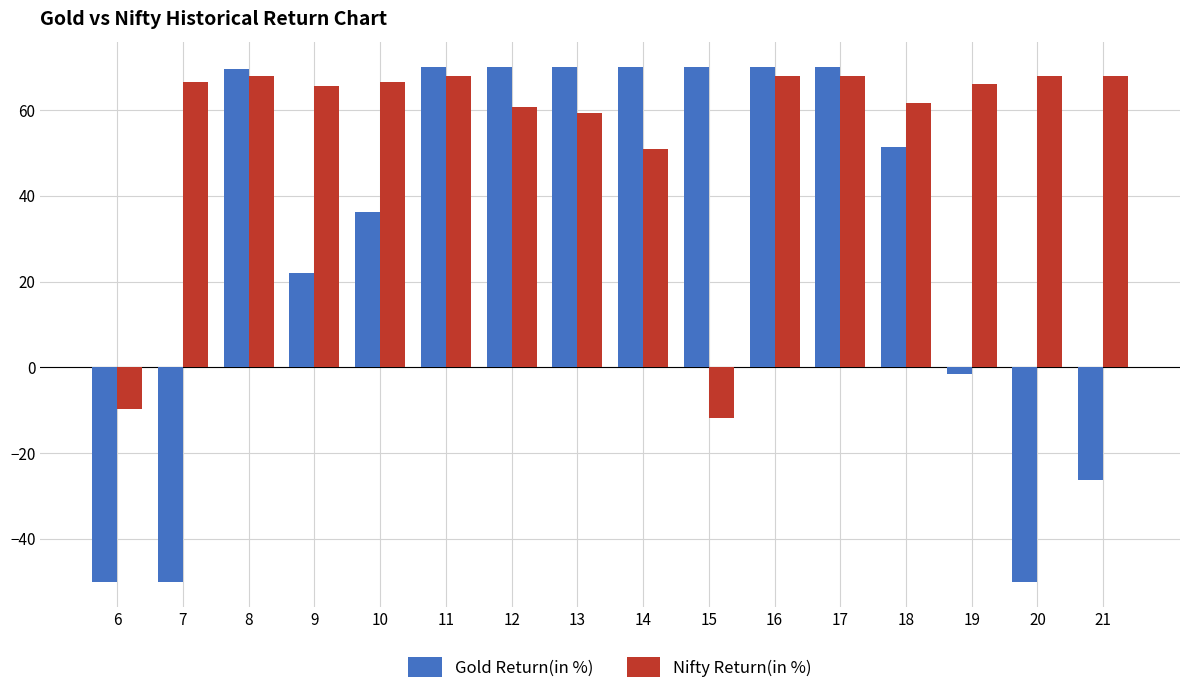

What is the lowest value of the Gold Return(in %) series?

-50.0